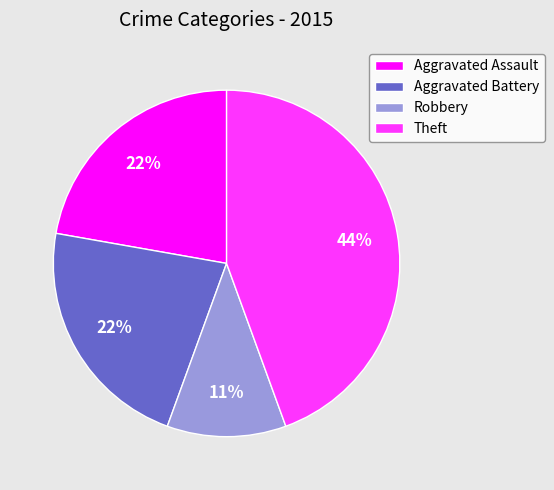

To the nearest percent, what portion does Aggravated Battery represent?

22%